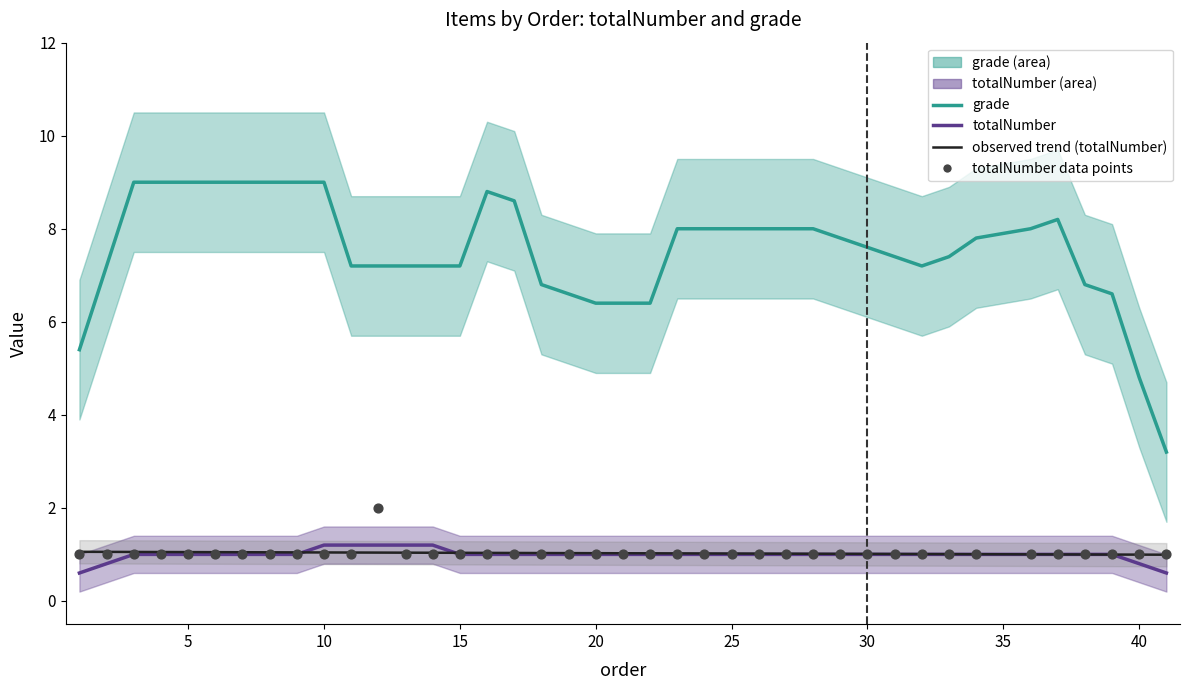

At how many categories does at least one series exceed 2?

40